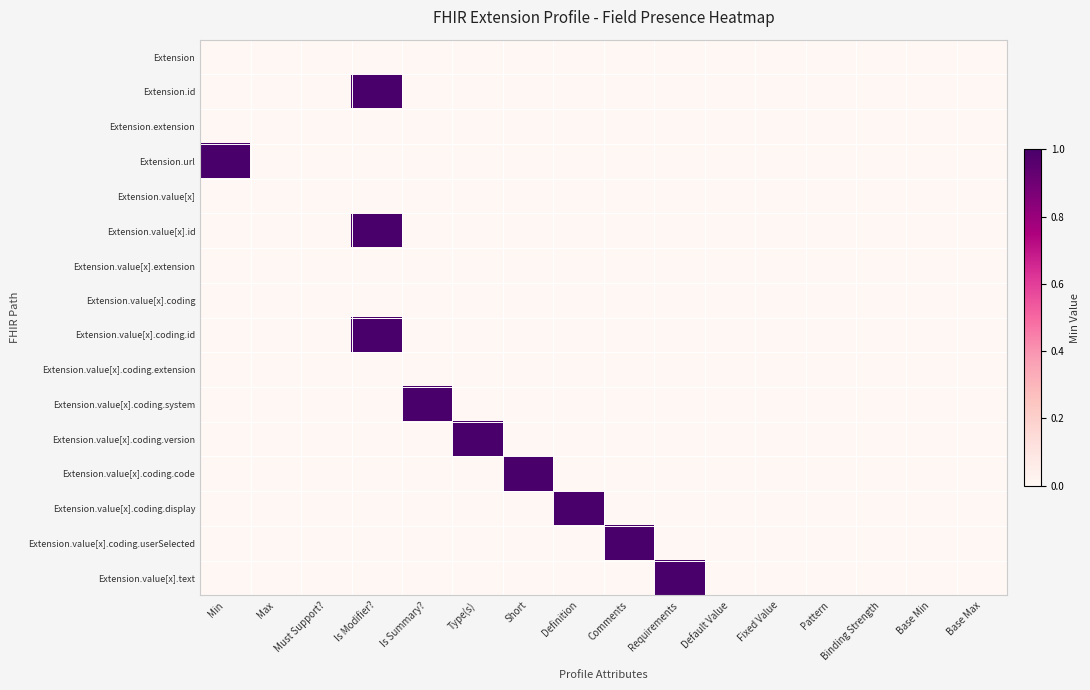

Rank the series by their maximum value, from highest to lowest.

Extension.id, Extension.url, Extension.value[x].id, Extension.value[x].coding.id, Extension.value[x].coding.system, Extension.value[x].coding.version, Extension.value[x].coding.code, Extension.value[x].coding.display, Extension.value[x].coding.userSelected, Extension.value[x].text, Extension, Extension.extension, Extension.value[x], Extension.value[x].extension, Extension.value[x].coding, Extension.value[x].coding.extension